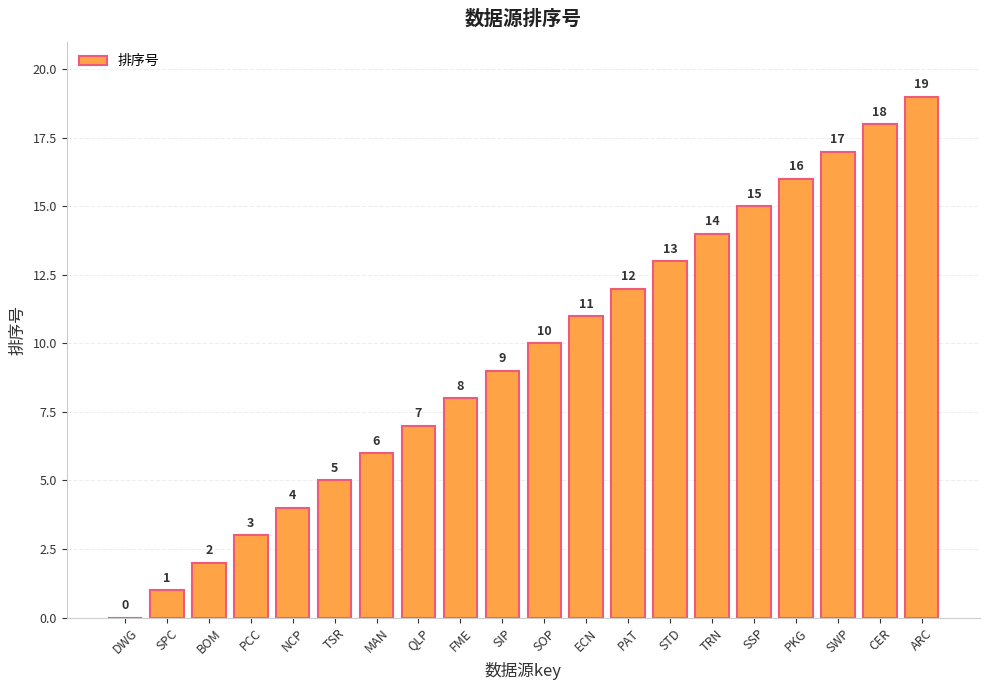

What is the maximum value shown in the chart?

19